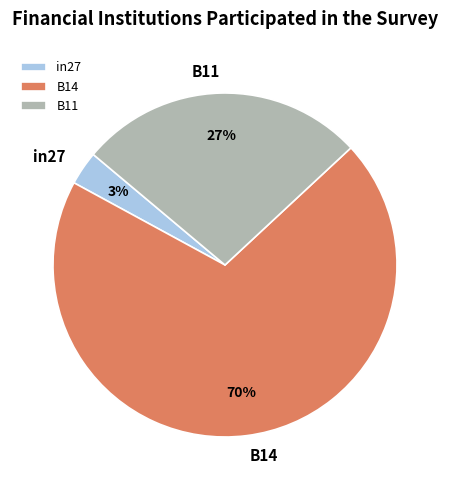

What percentage is the B11 slice, to the nearest percent?

27%